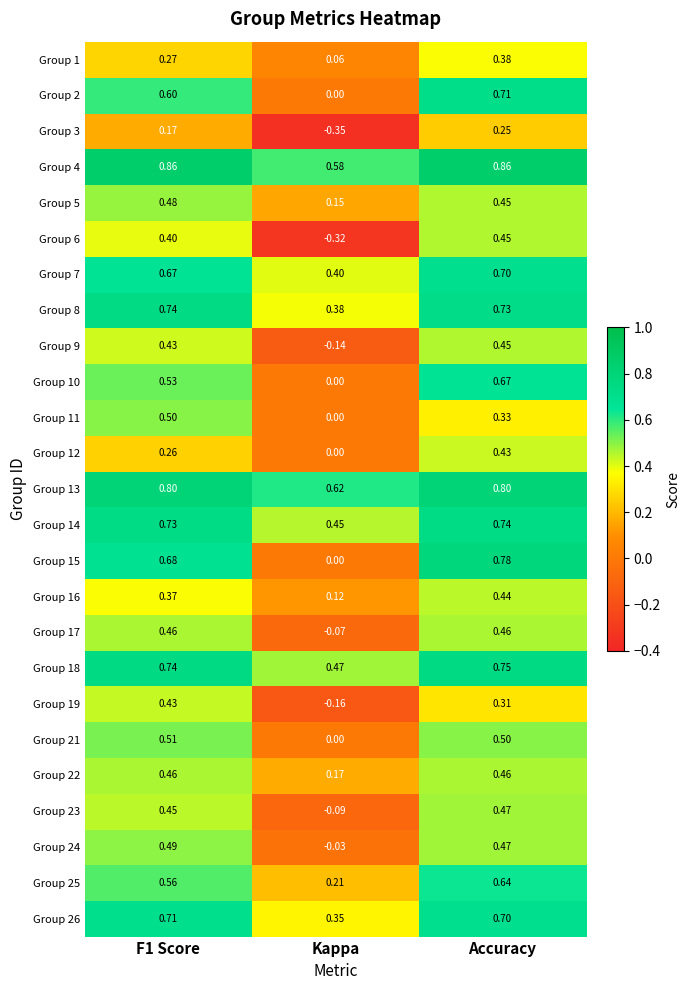

Which label corresponds to the smallest value in the chart?

Kappa